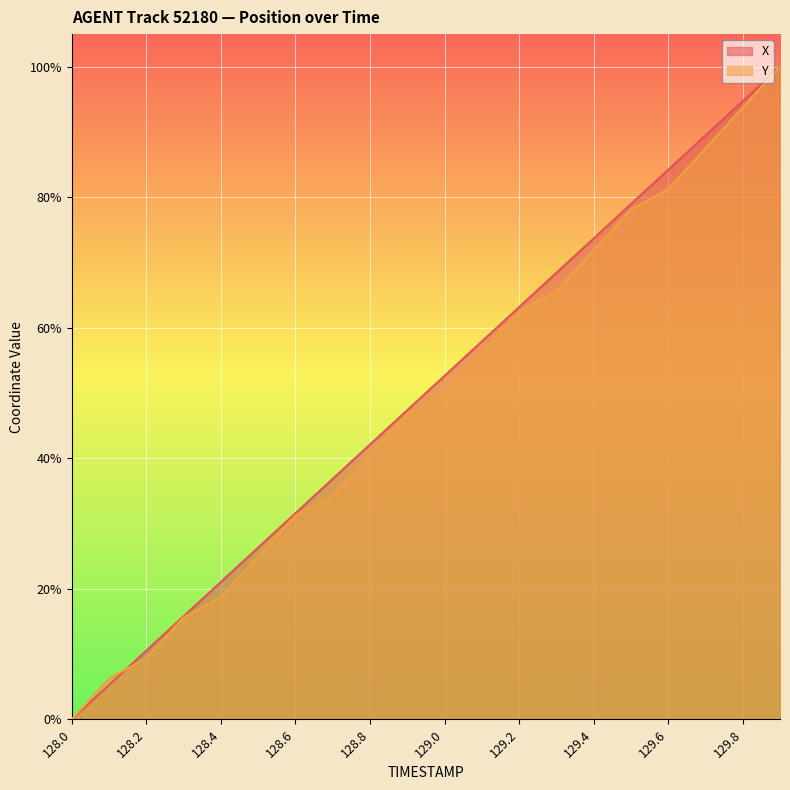

Reading left to right, list all the values displayed in this chart.

X: 0.0	5.3	10.5	15.8	21.1	26.3	31.6	36.8	42.1	47.4	52.6	57.9	63.2	68.4	73.7	78.9	84.2	89.5	94.7	100.0
Y: 0.0	6.2	9.4	15.6	18.7	25.0	31.2	34.4	40.6	46.9	50.0	56.3	62.5	65.6	71.9	78.1	81.3	87.5	93.8	100.0